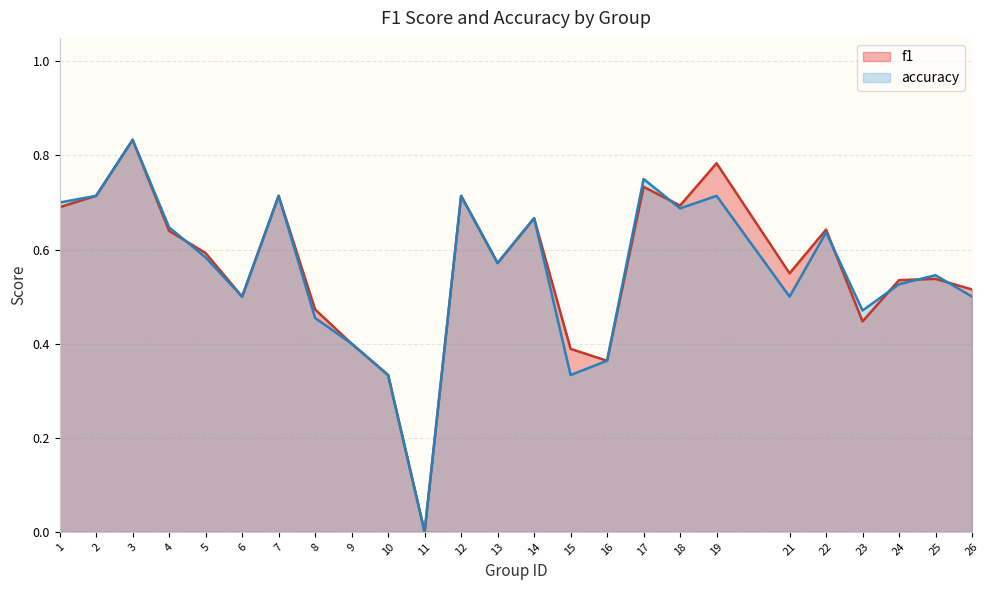

How many series are shown in this chart?

2